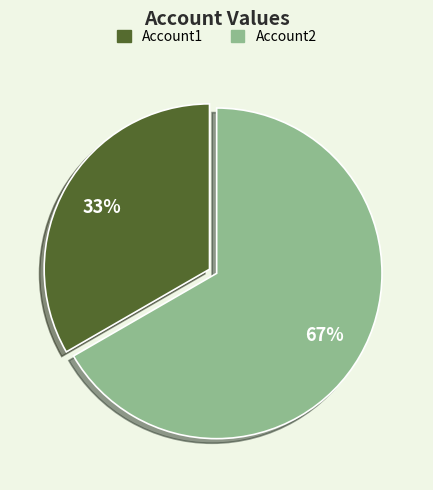

How many segments does this pie chart have?

2